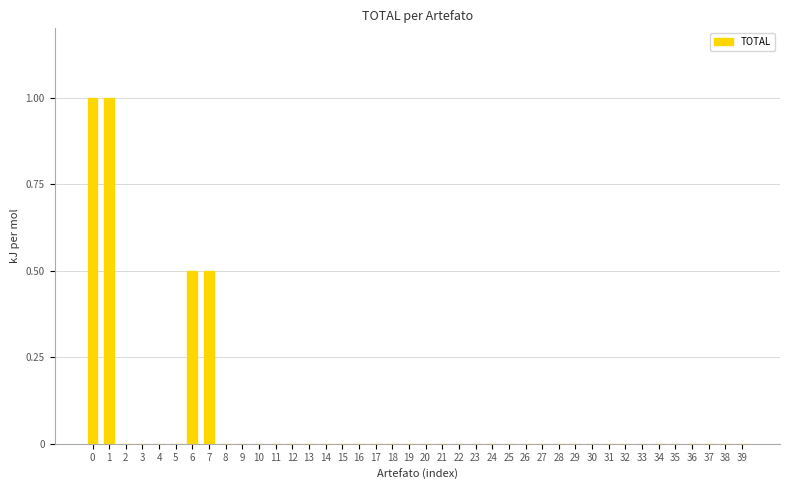

What is the sum of the values at 1 and 22?

1.0